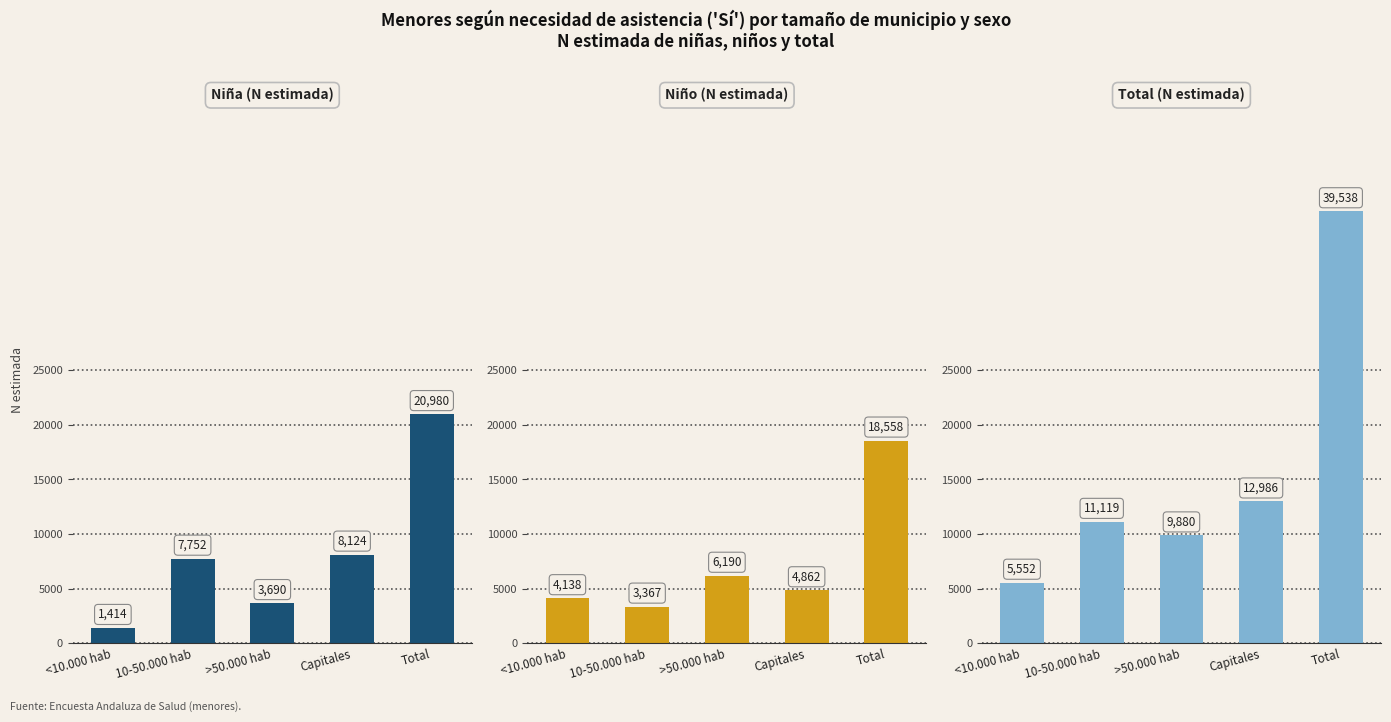

Between 10-50.000 hab and <10.000 hab, which is larger?

10-50.000 hab